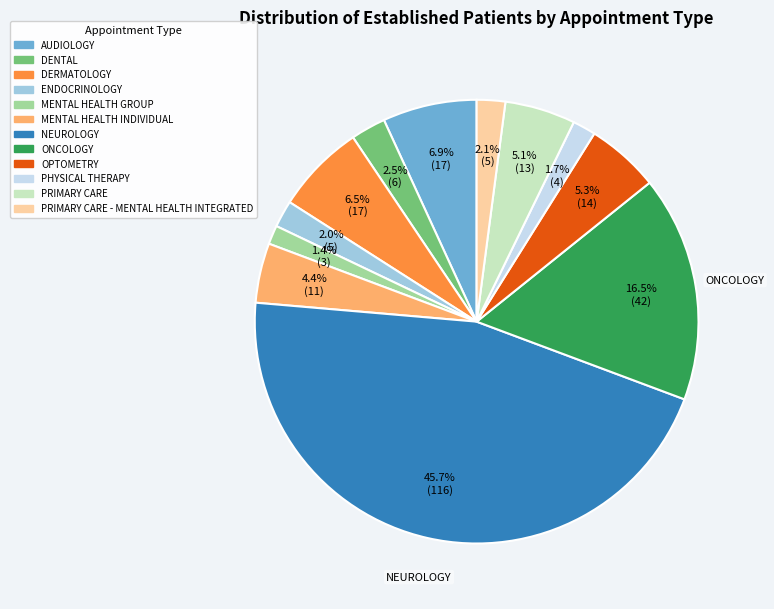

Which slice is the largest?

NEUROLOGY